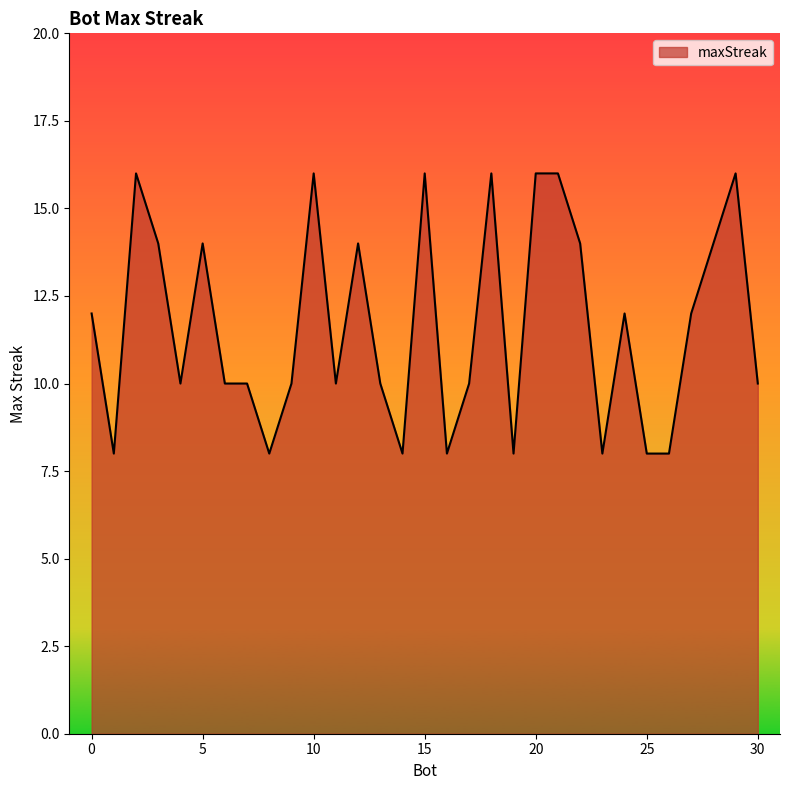

What is the difference between the maximum and minimum values?

8